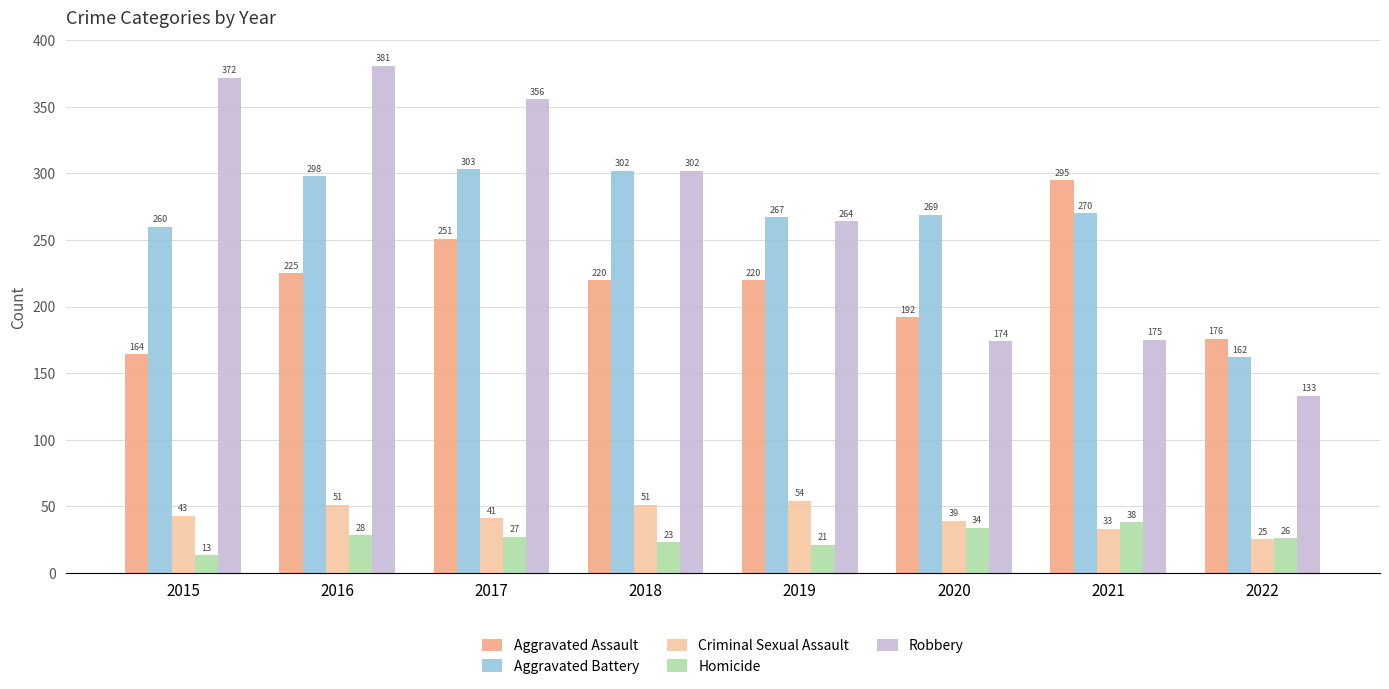

Which category has the lowest value across all series?

2015